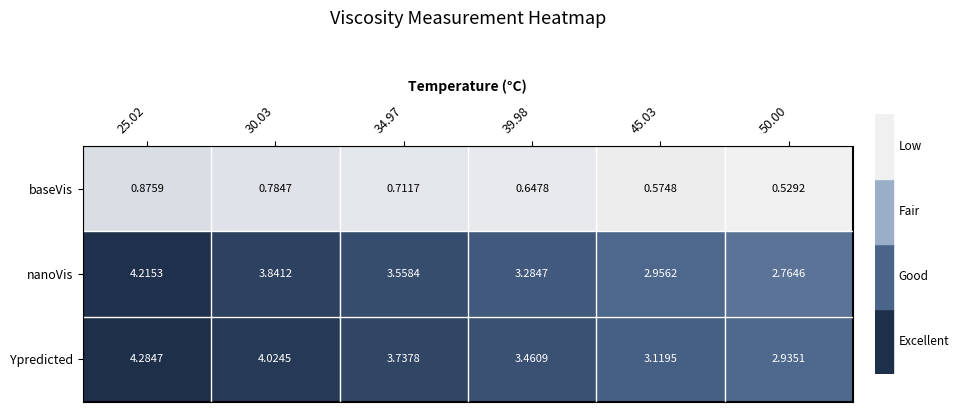

Which series has the largest total across all categories?

Ypredicted